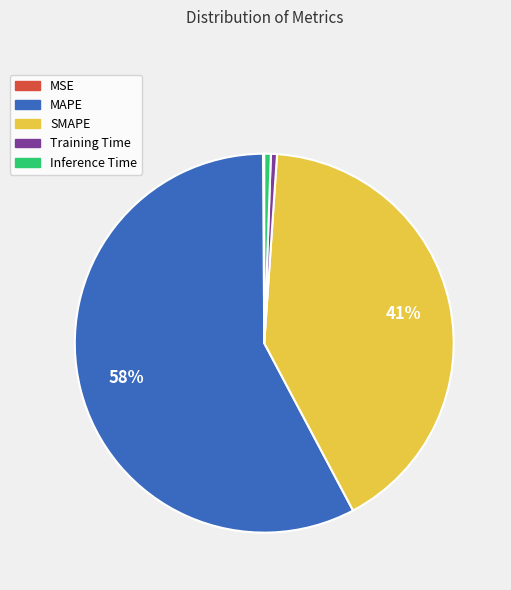

To the nearest percent, what portion does Training Time represent?

1%